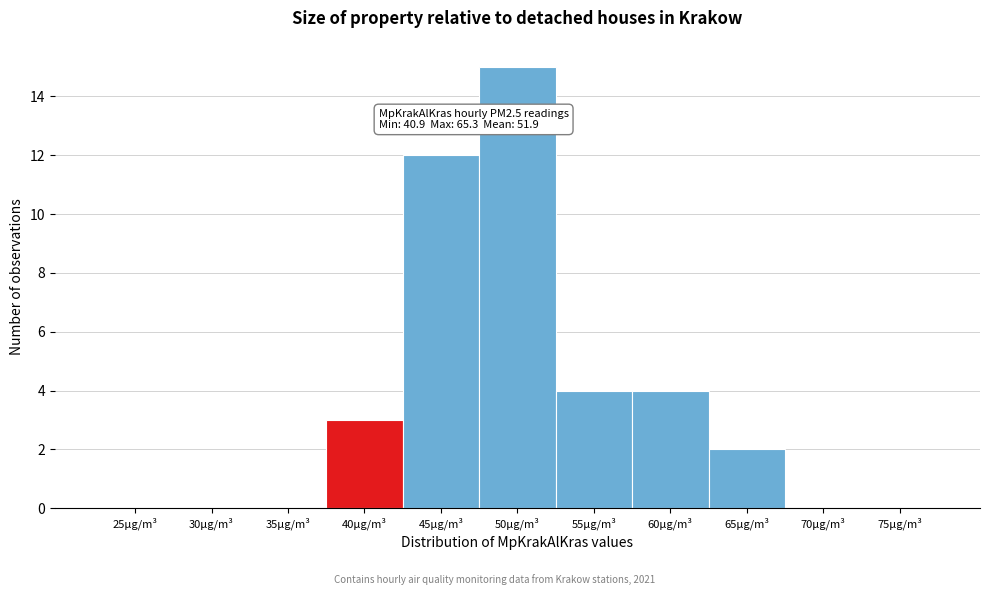

Reading left to right, transcribe all the data shown in this chart.

25µg/m³=0	30µg/m³=0	35µg/m³=0	40µg/m³=3	45µg/m³=12	50µg/m³=15	55µg/m³=4	60µg/m³=4	65µg/m³=2	70µg/m³=0	75µg/m³=0